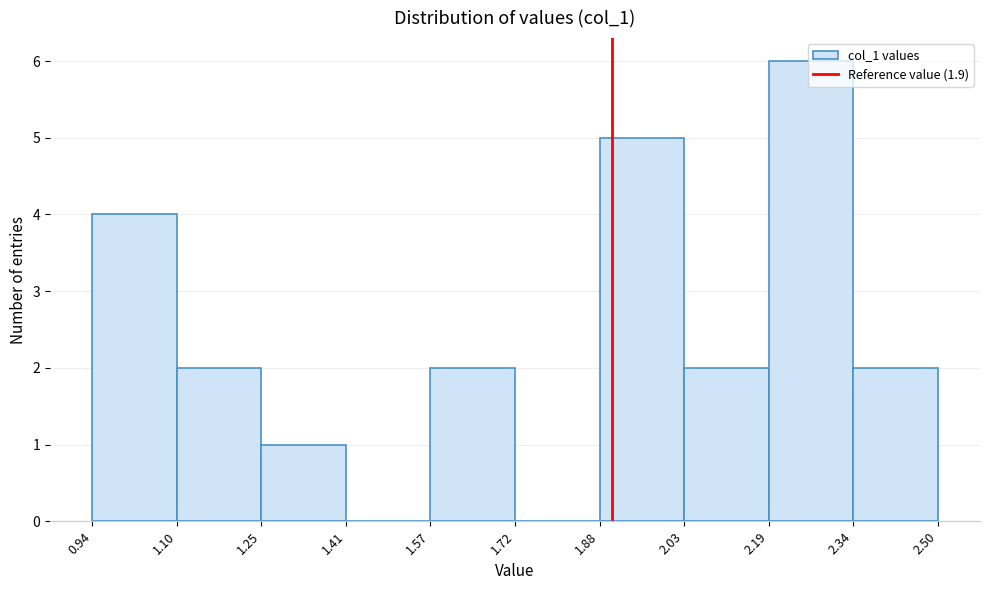

Reading left to right, transcribe this chart: for each bar, give the range it covers on the x-axis and its height. The values are not printed on the chart, so give them approximately, as read against the axis.

0.94 to 1.10: 4
1.10 to 1.25: 2
1.25 to 1.41: 1
1.41 to 1.57: 0
1.57 to 1.72: 2
1.72 to 1.88: 0
1.88 to 2.03: 5
2.03 to 2.19: 2
2.19 to 2.34: 6
2.34 to 2.50: 2